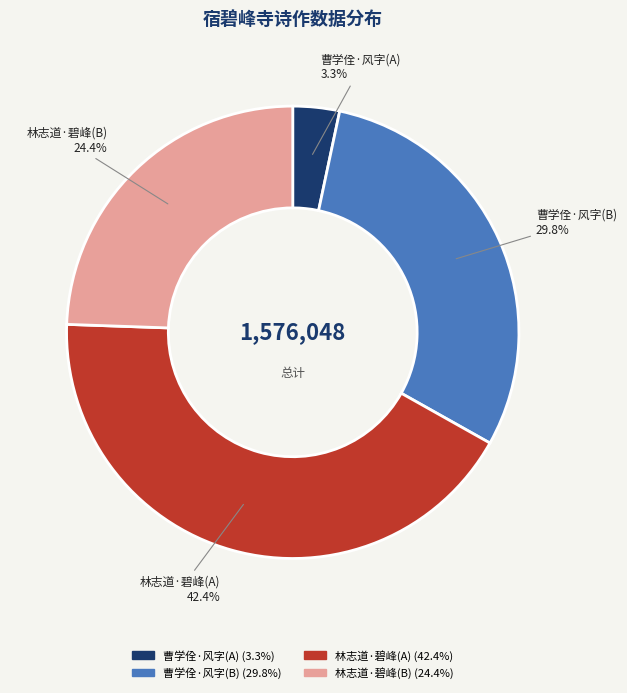

What is the largest slice in the pie chart?

林志道·碧峰(A)